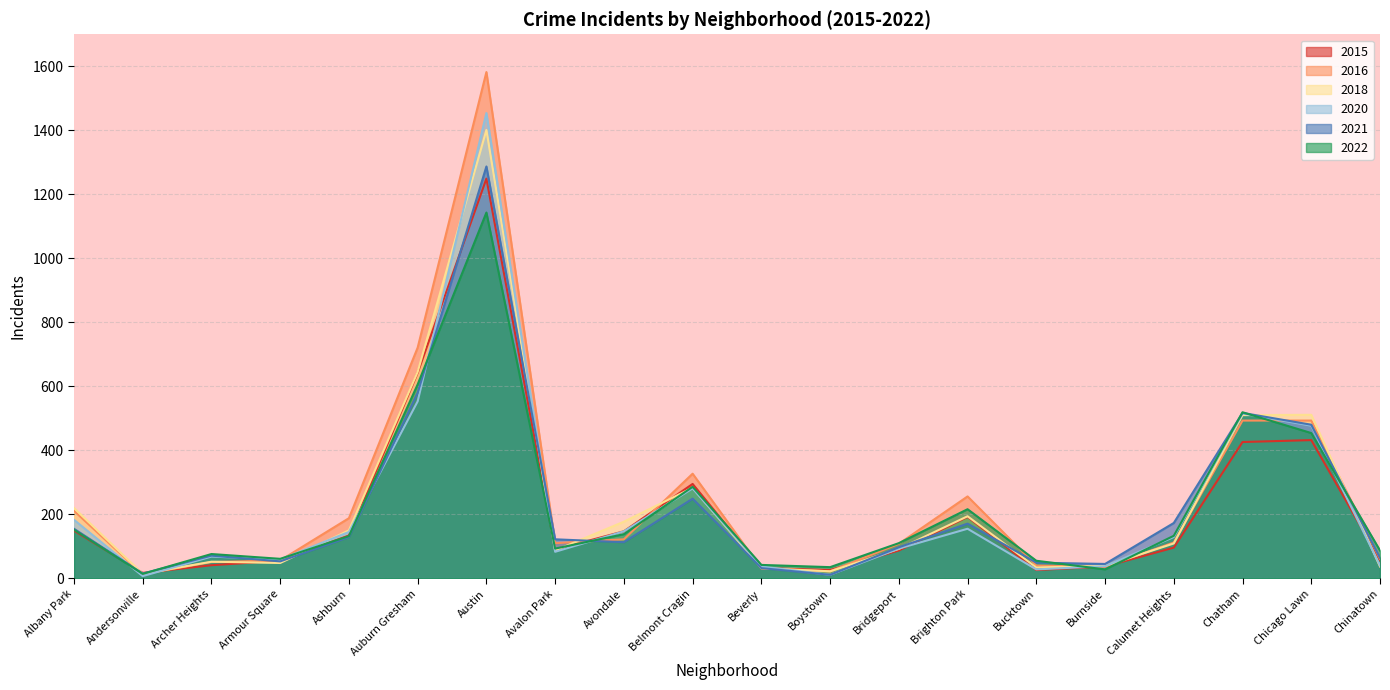

How many intersections are there between 2022 and 2021?

7